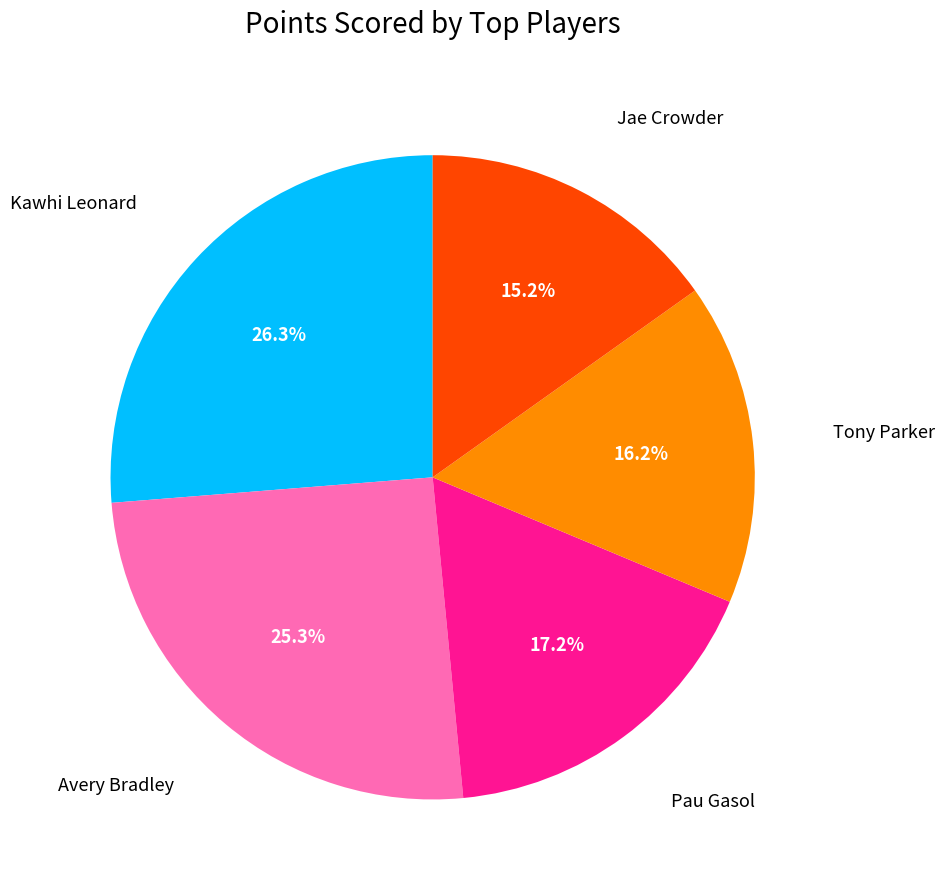

Is there a majority slice in this chart?

No